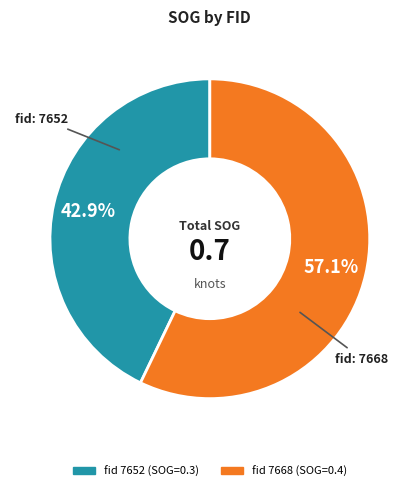

Does any single category account for the majority?

Yes